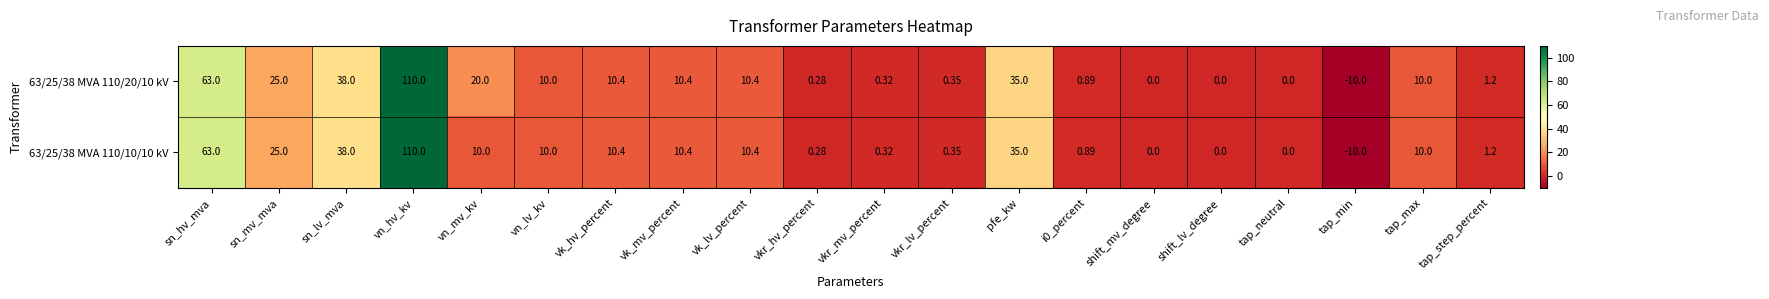

How many values in 63/25/38 MVA 110/10/10 kV are below zero?

1